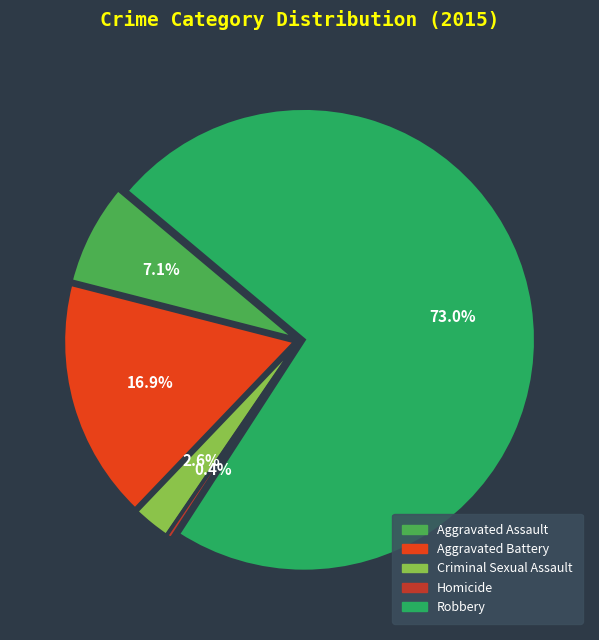

What is the majority slice?

Robbery